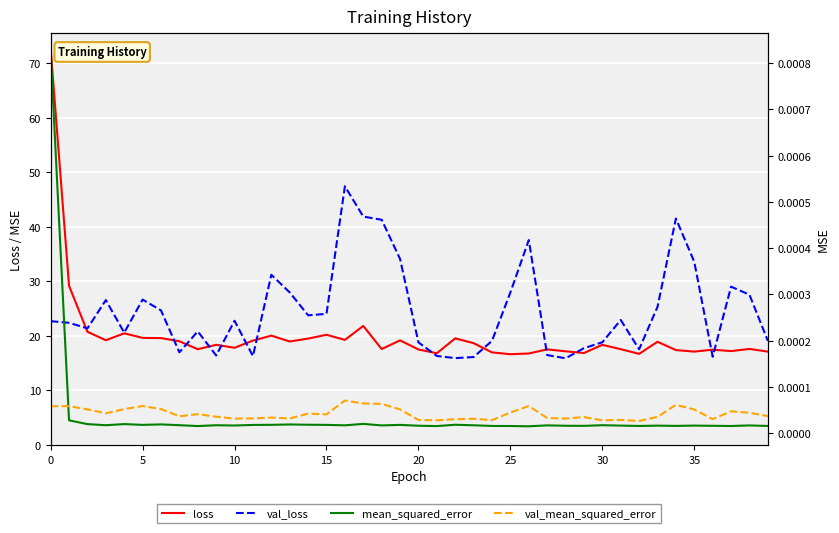

What is the label of the 13th point from the left?

12